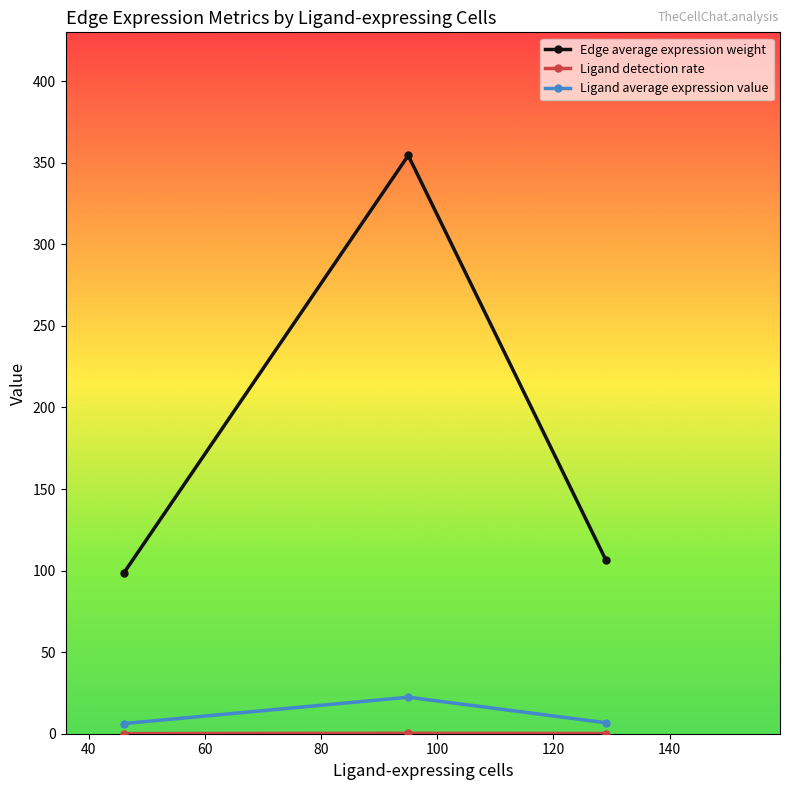

What is the highest value of the Edge average expression weight series?

354.5